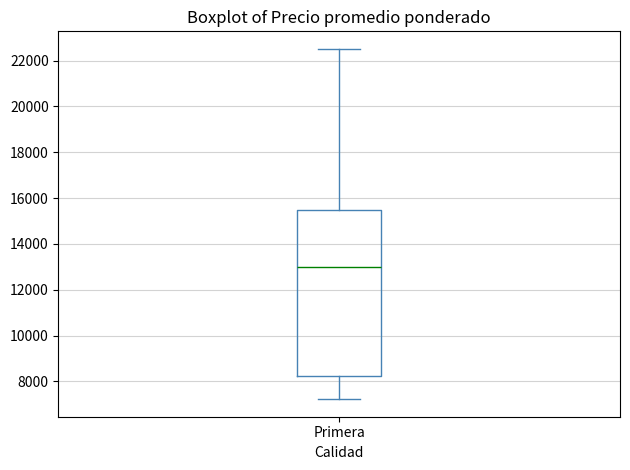

Where does the lower whisker of the box for Primera end on the y-axis? The values are not printed on the chart, so give them approximately, as read against the axis.

7200